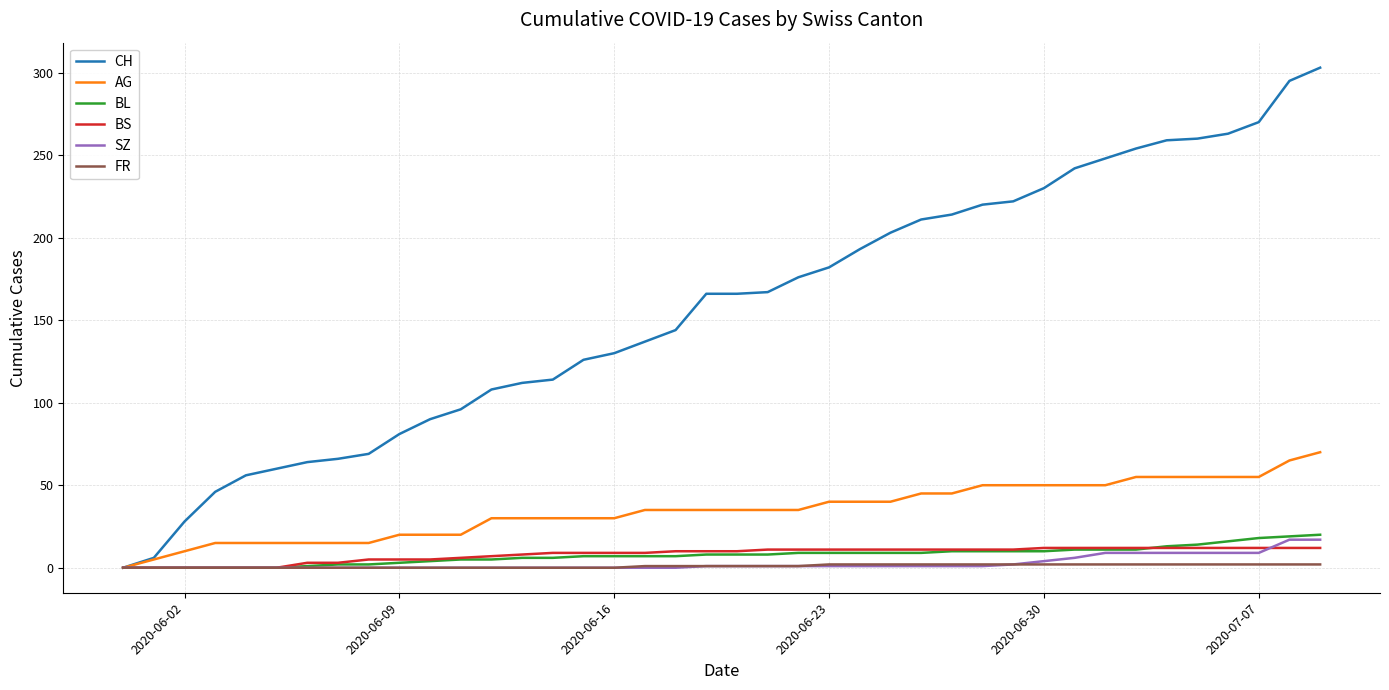

Which series has the largest total across all categories?

CH